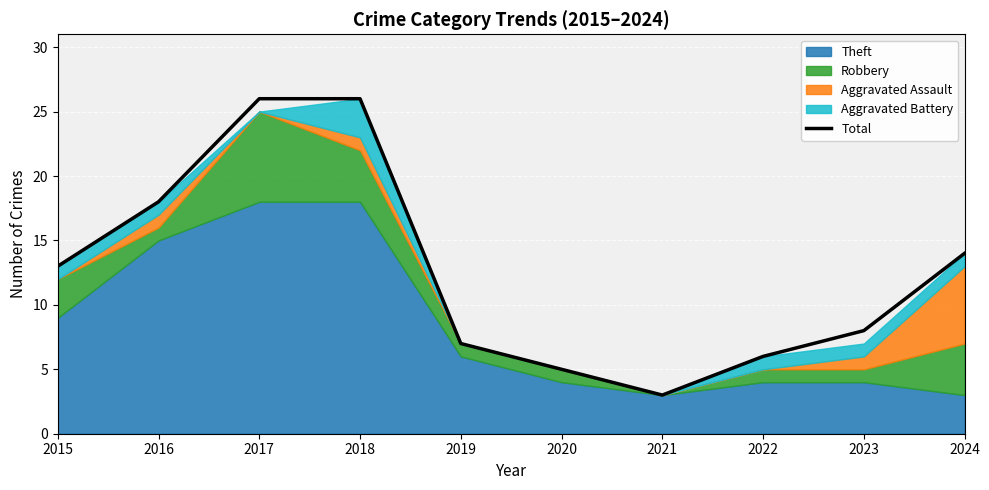

What is the sum of the values at 2022 and 2017?

32